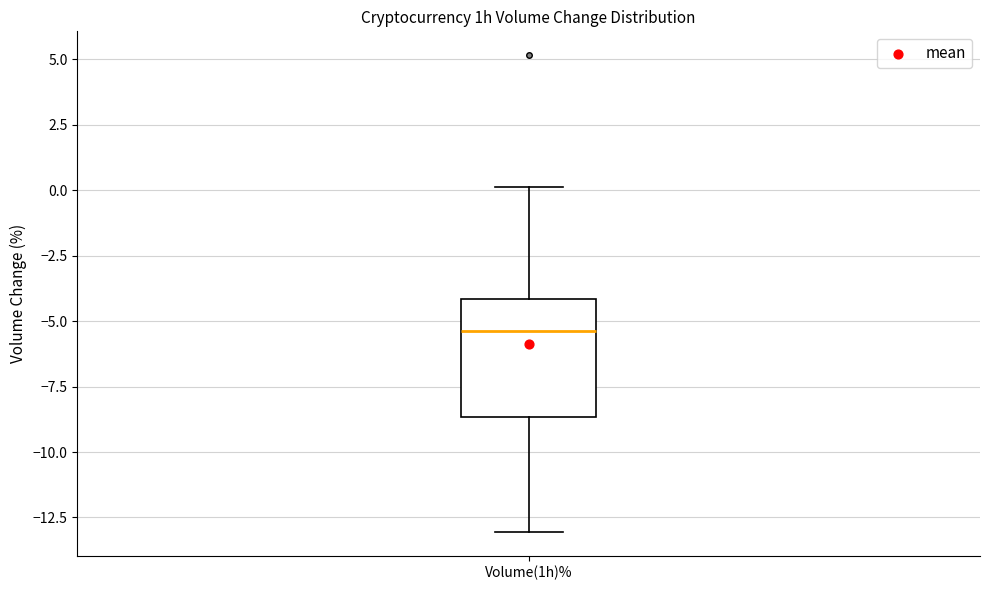

Where does the upper whisker of the box for Volume(1h)% end on the y-axis? The values are not printed on the chart, so give them approximately, as read against the axis.

0.0